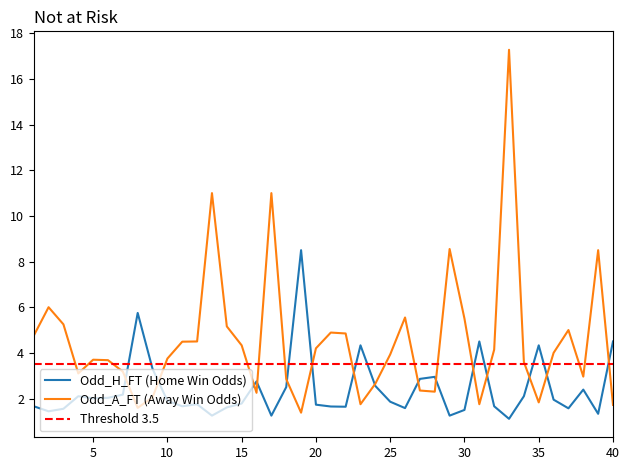

True or false: Odd_A_FT has more than 2 points higher than both neighbors.

True